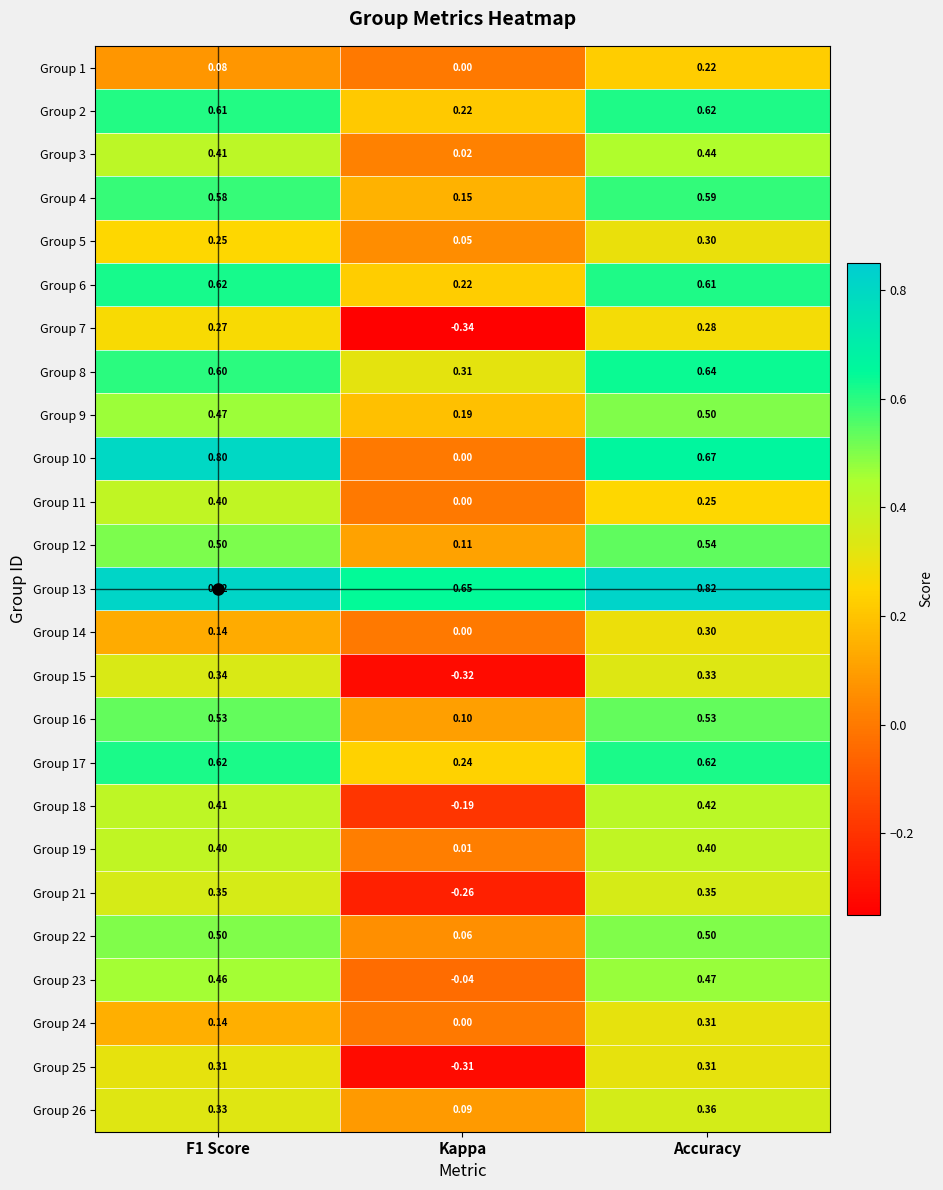

Which category has the lowest value in the Group 3 series?

Kappa